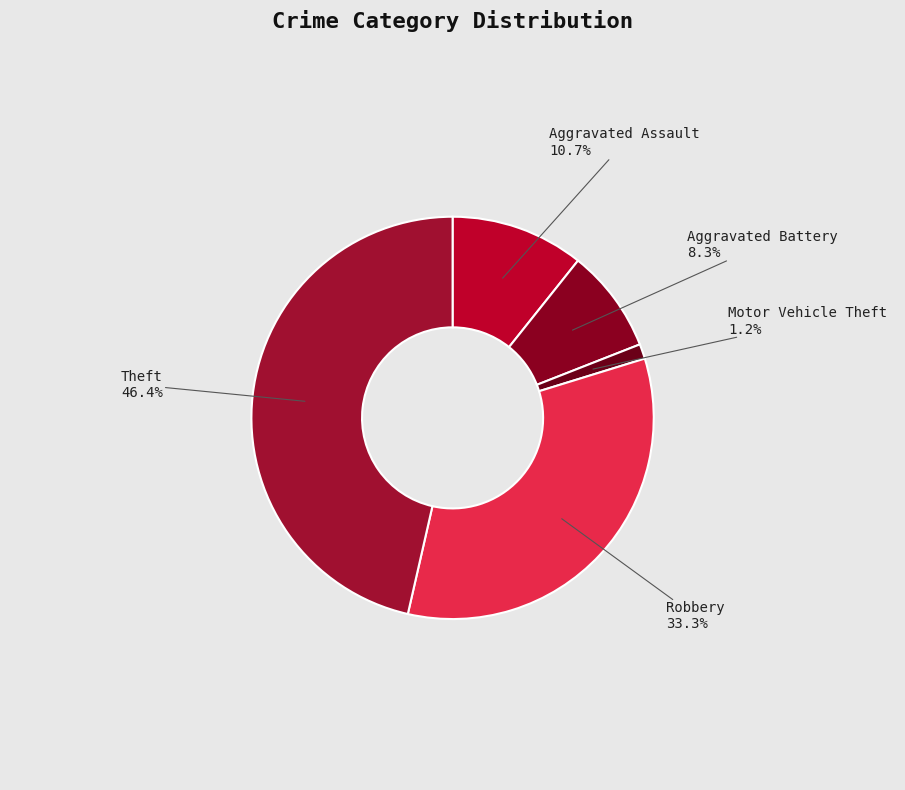

Rank the categories by value from lowest to highest.

Motor Vehicle Theft, Aggravated Battery, Aggravated Assault, Robbery, Theft